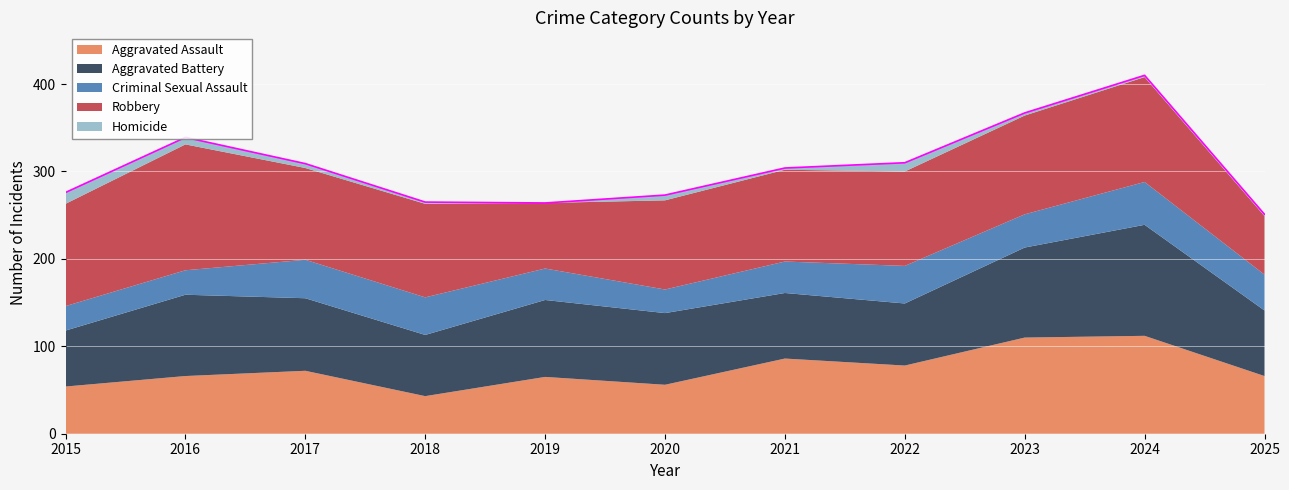

How many lines are shown in the chart?

5